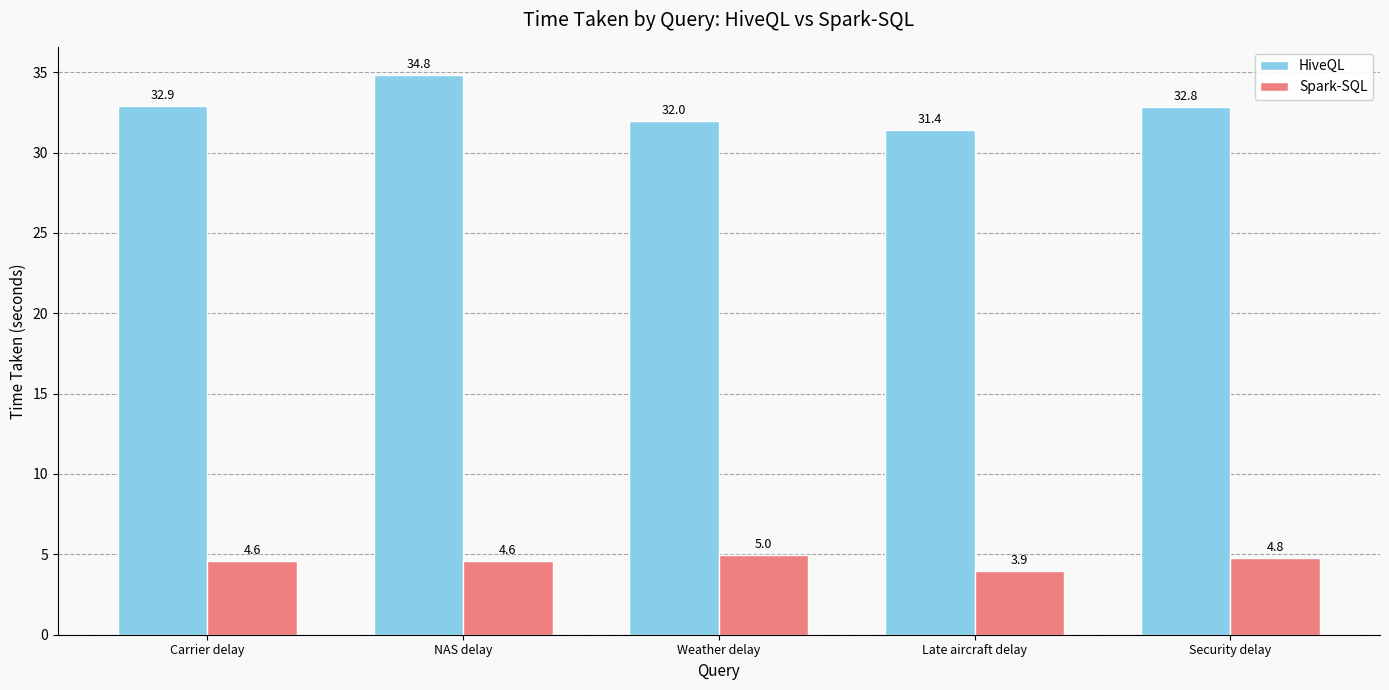

Read the HiveQL value at Security delay.

32.8